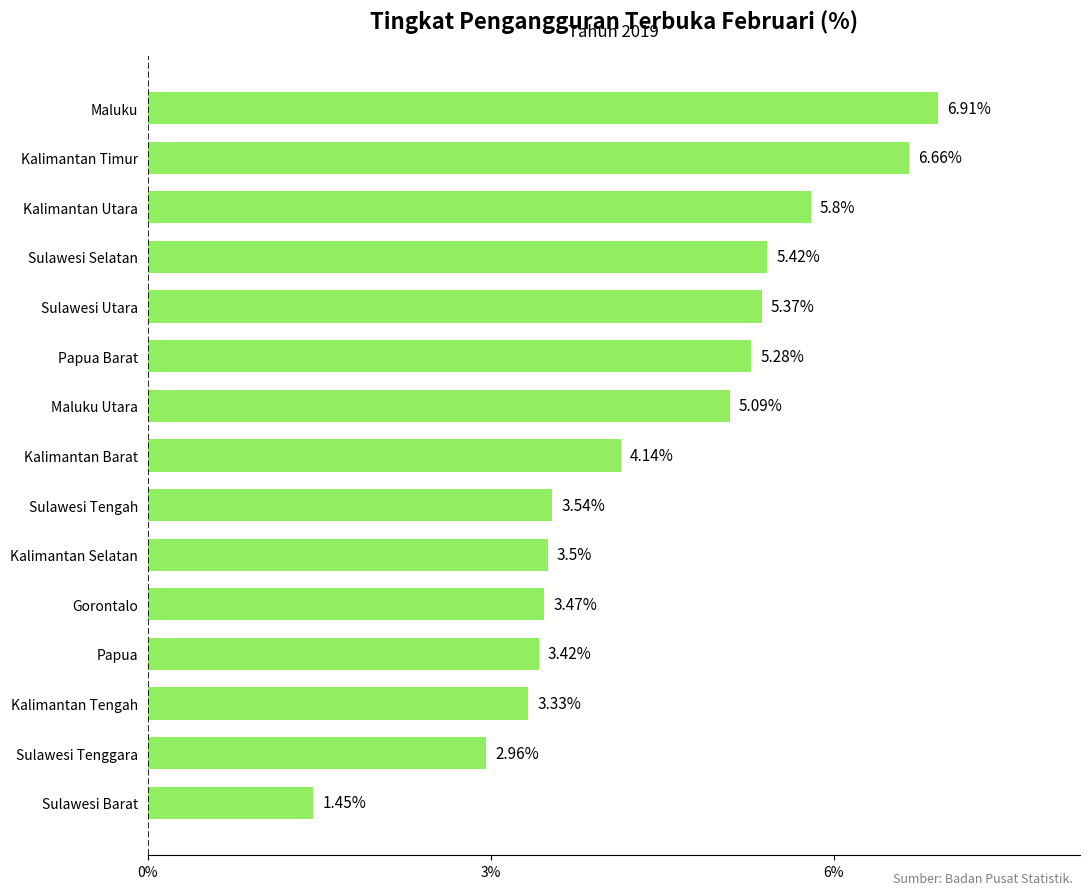

Between Gorontalo and Maluku Utara, which is larger?

Maluku Utara